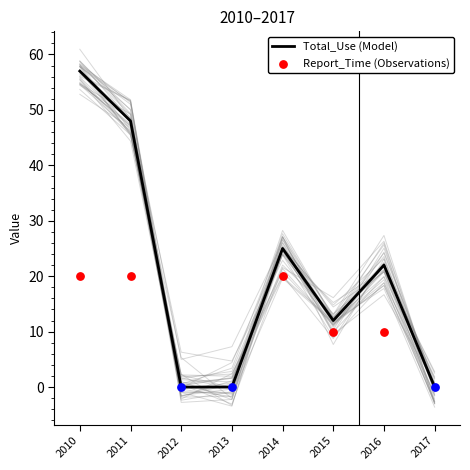

What is the change in value from 2011 to 2013?

-48